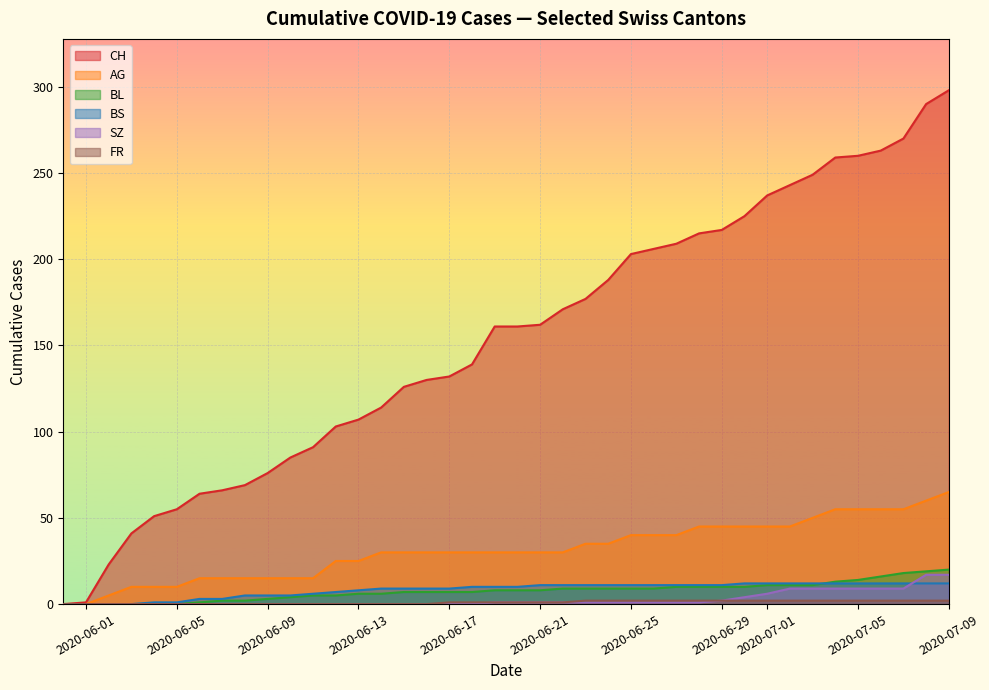

Is it true that BL equals 9 at 2020-06-25?

True